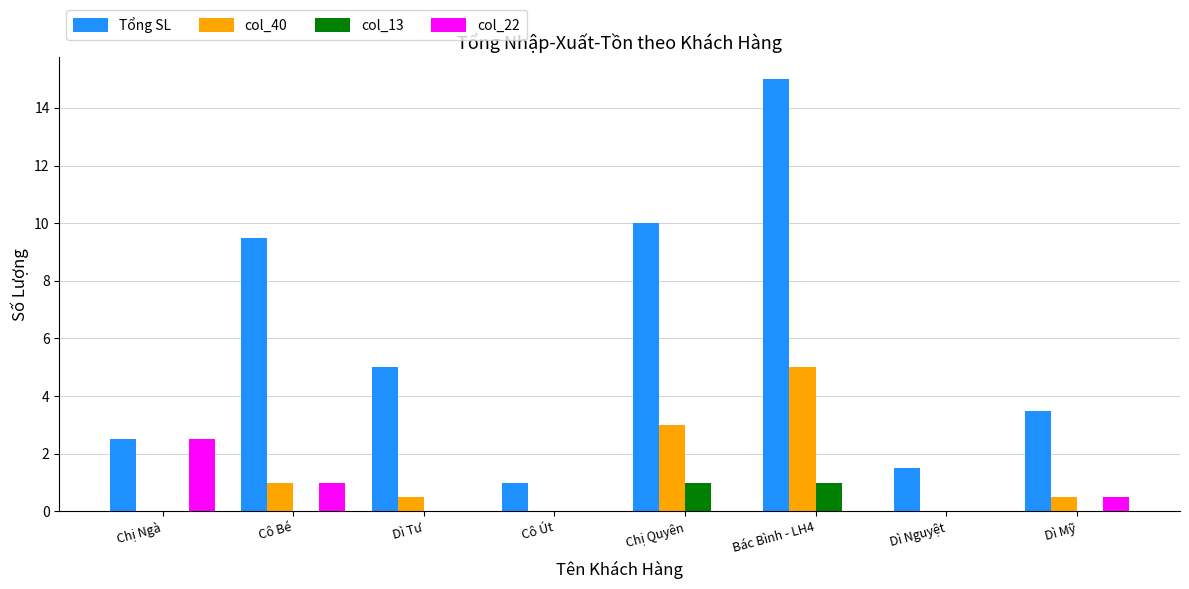

What is the sum of all col_13 values?

2.0